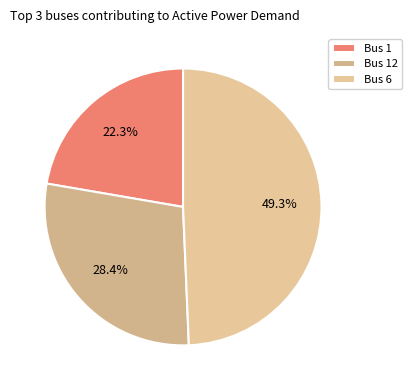

Rank the categories by value from lowest to highest.

Bus 1, Bus 12, Bus 6